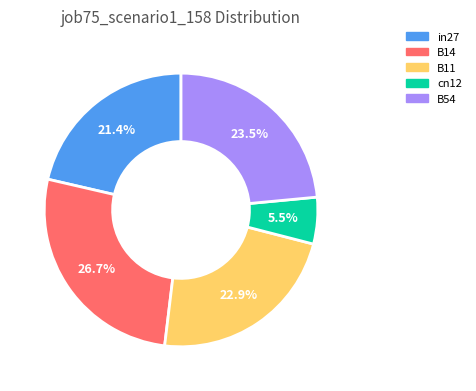

How much of the chart is everything except in27?

78.6%